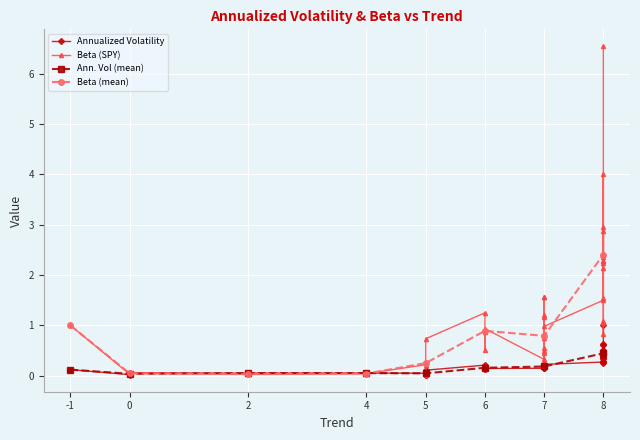

At which label does Ann. Vol (mean) reach its peak?

8